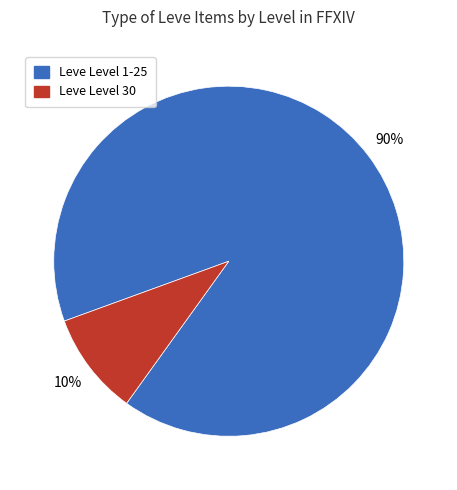

Is there a majority slice in this chart?

Yes